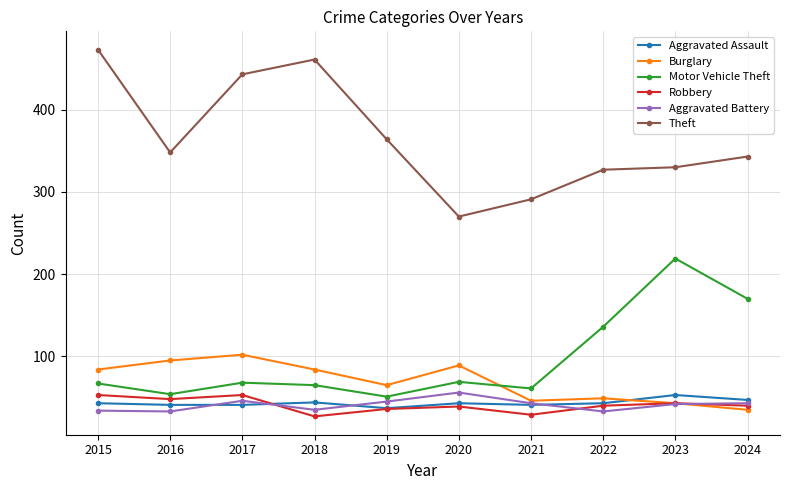

Which series has the largest total across all categories?

Theft